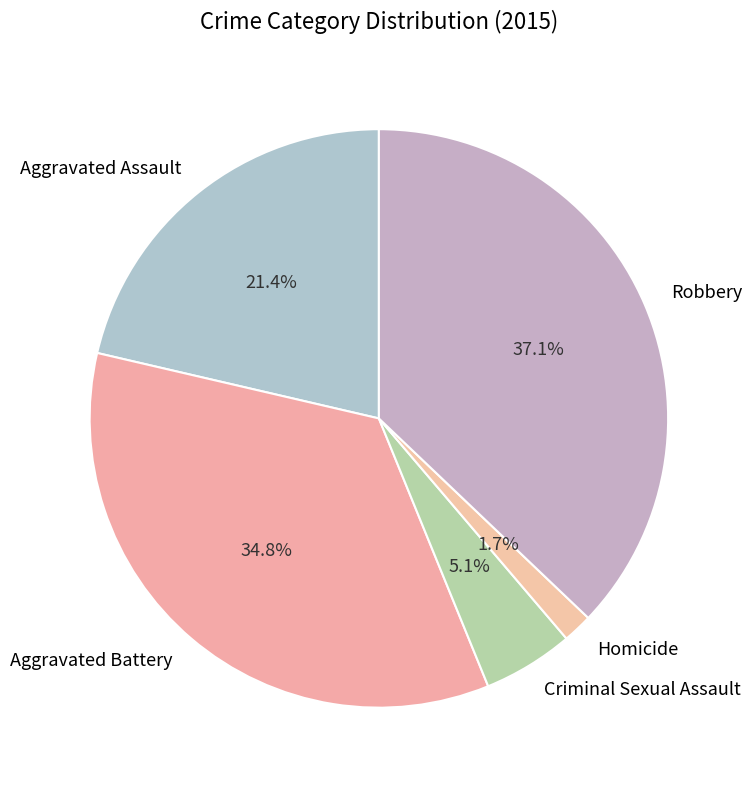

Combined, do Criminal Sexual Assault and Robbery account for over 50%?

No